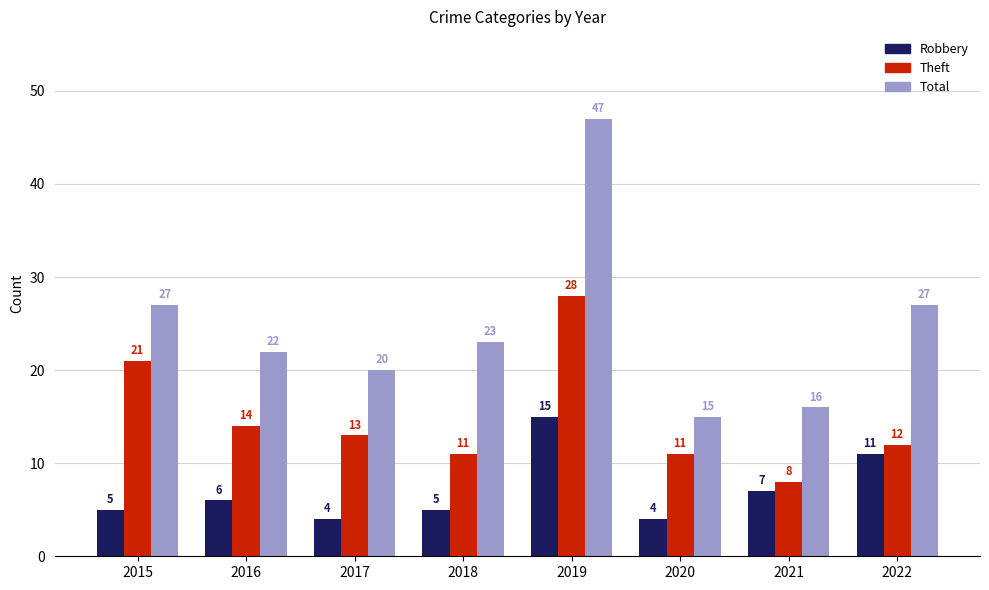

What is the difference between the highest and lowest values at 2019?

32